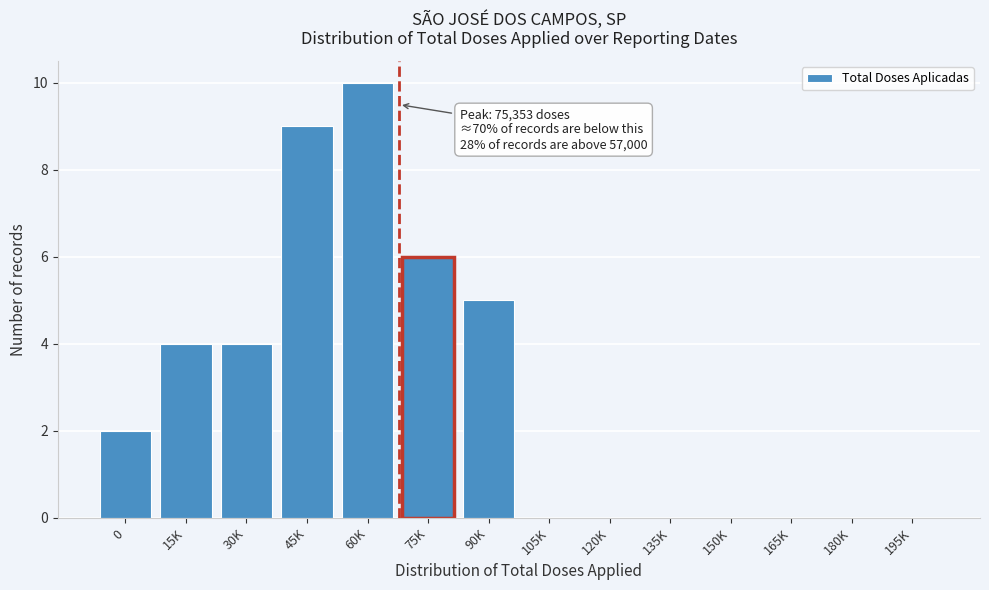

Reading left to right, list all the values displayed in this chart.

0=2	15K=4	30K=4	45K=9	60K=10	75K=6	90K=5	105K=0	120K=0	135K=0	150K=0	165K=0	180K=0	195K=0